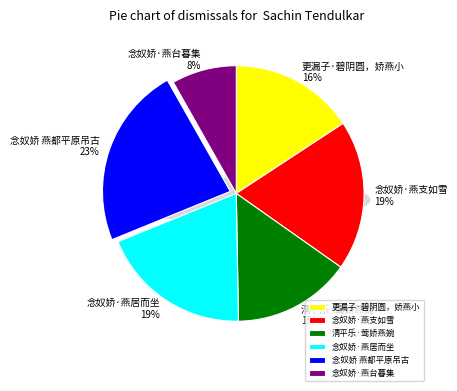

Rank the categories by value from highest to lowest.

念奴娇 燕都平原吊古, 念奴娇·燕居而坐, 念奴娇·燕支如雪, 更漏子·碧阴圆，娇燕小, 清平乐·莺娇燕婉, 念奴娇·燕台暮集